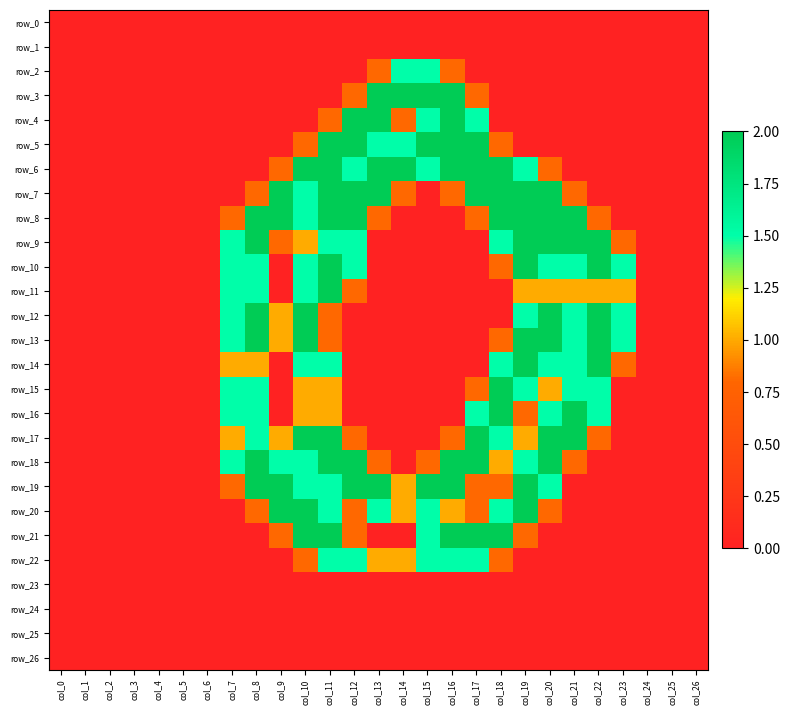

What is the difference between the maximum and minimum values in the row_22 series?

1.5